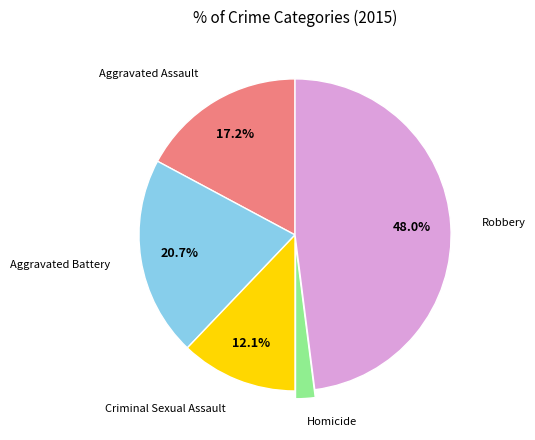

Is there any slice that represents more than half of the pie?

No